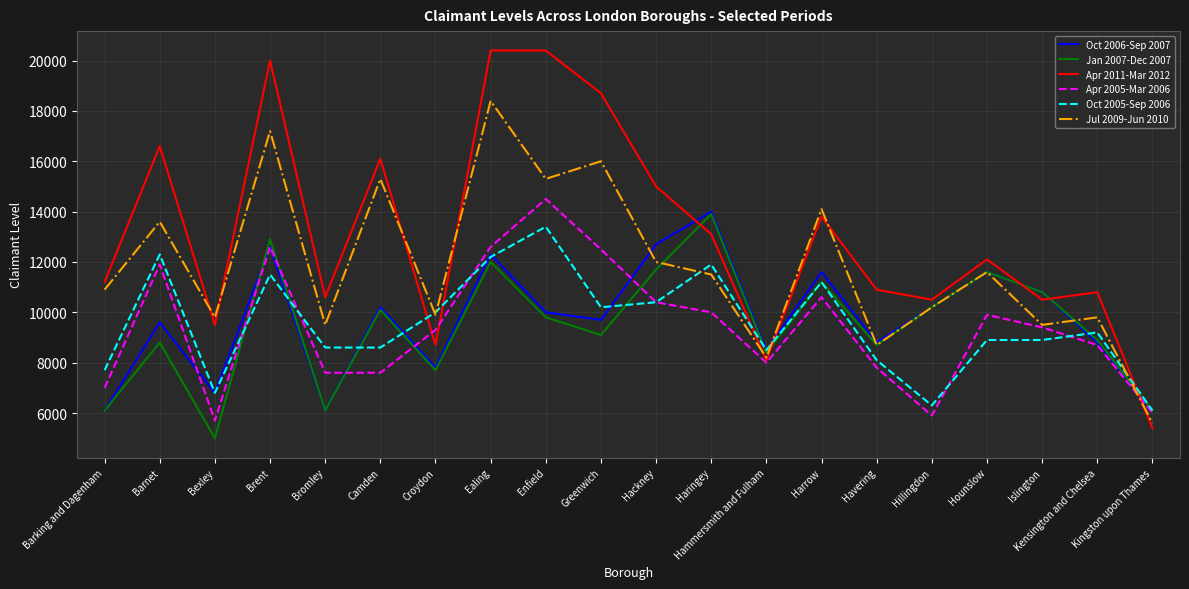

Does the chart display data point markers on the line(s)?

No